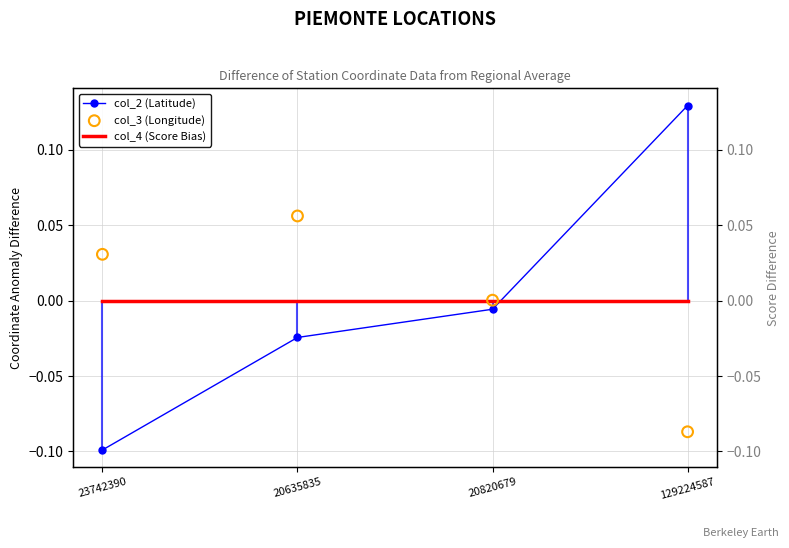

At which category is the sum across all series the highest?

129224587